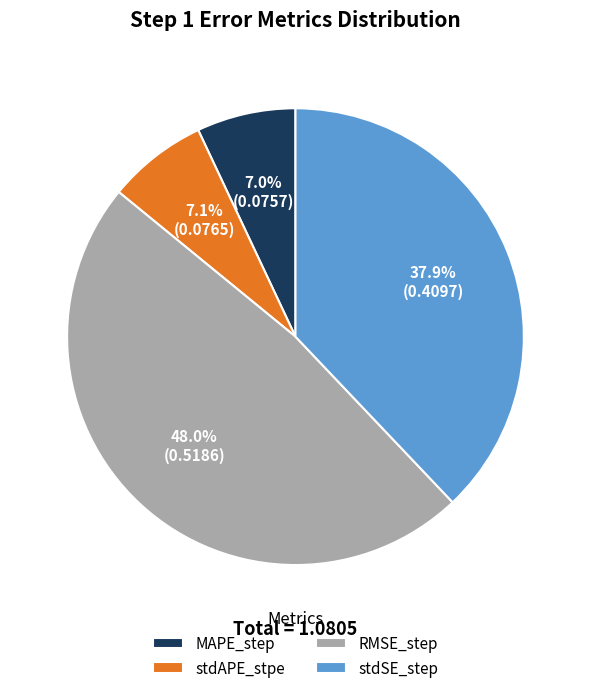

Does stdSE_step represent more than half of the total?

No